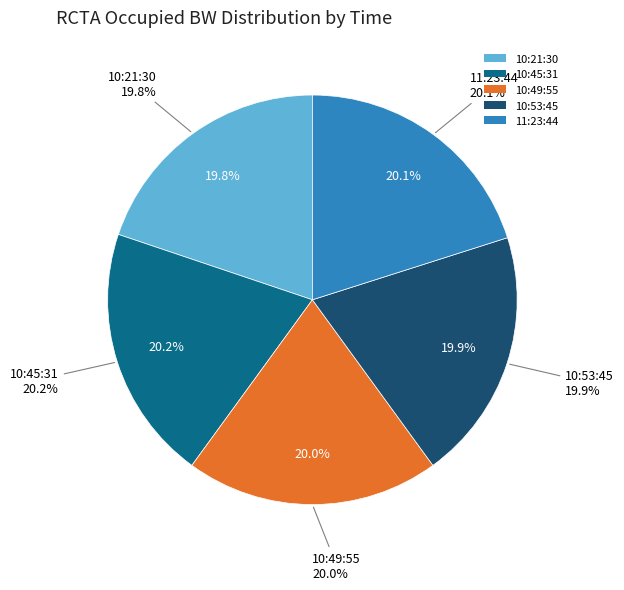

To the nearest percent, what portion does 10:45:31 represent?

20%